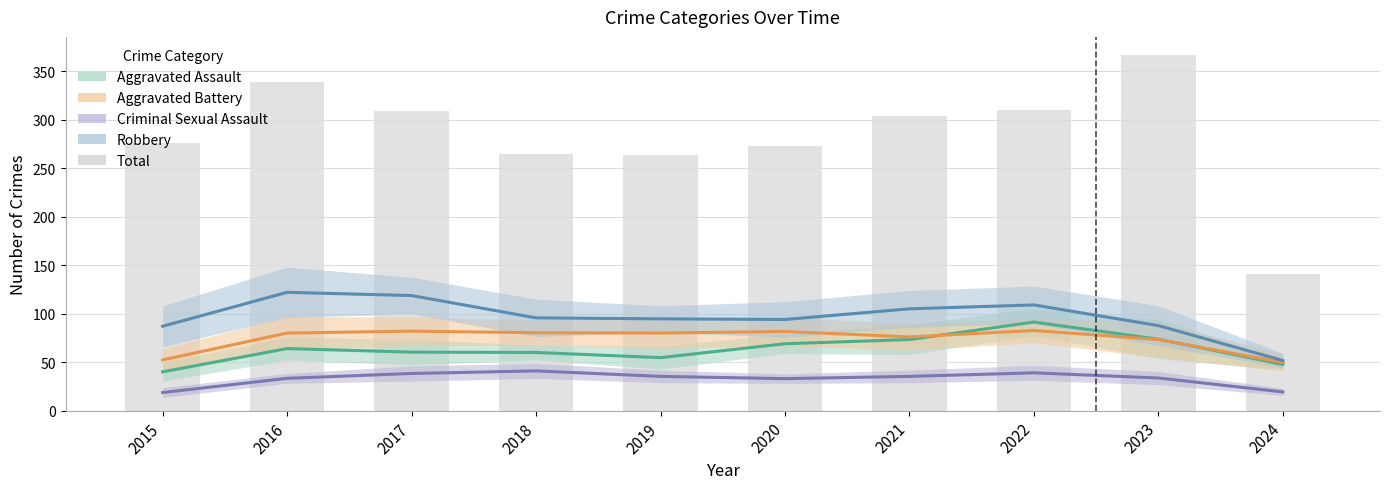

Rank the categories by value from highest to lowest.

2023, 2016, 2022, 2017, 2021, 2015, 2020, 2018, 2019, 2024